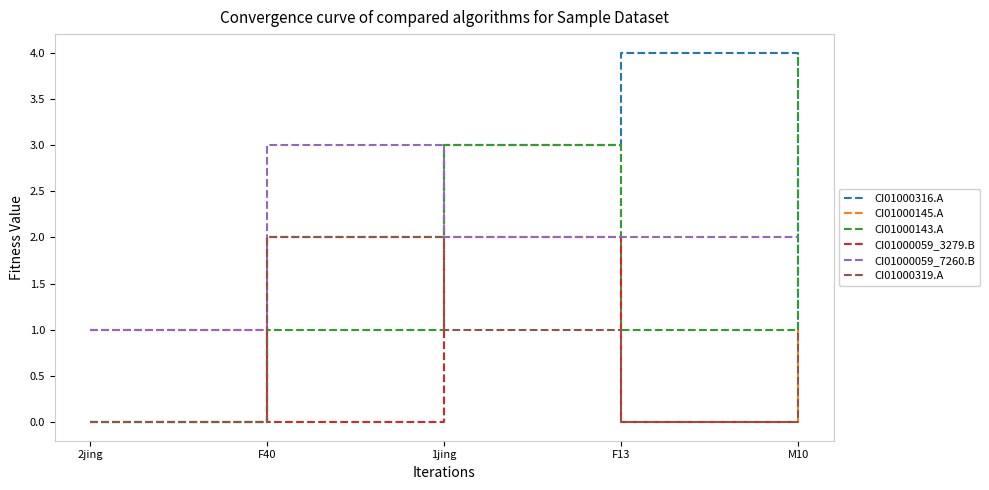

How many interior local peaks does the CI01000319.A series have?

1